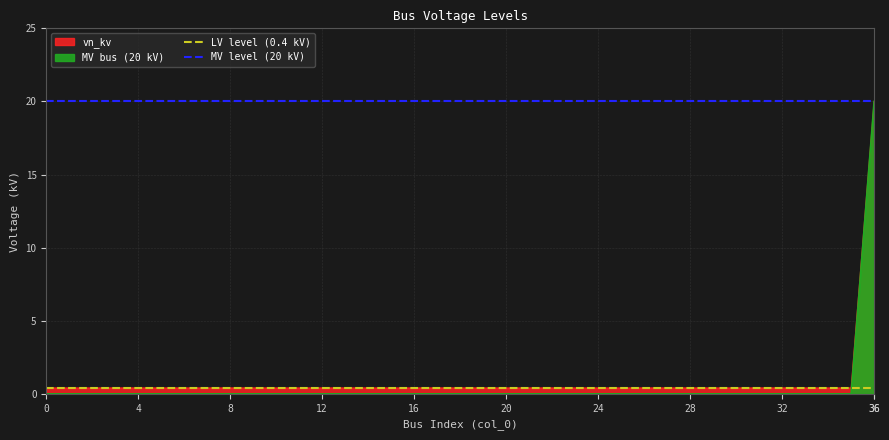

The LV level (0.4 kV) series shows 0.7 at 0. True or false?

False